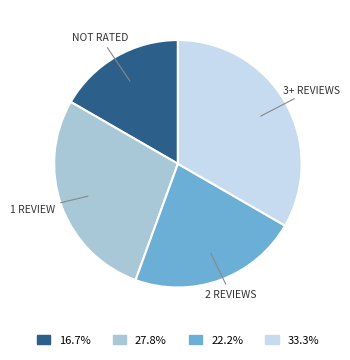

Count the number of slices in the pie.

4